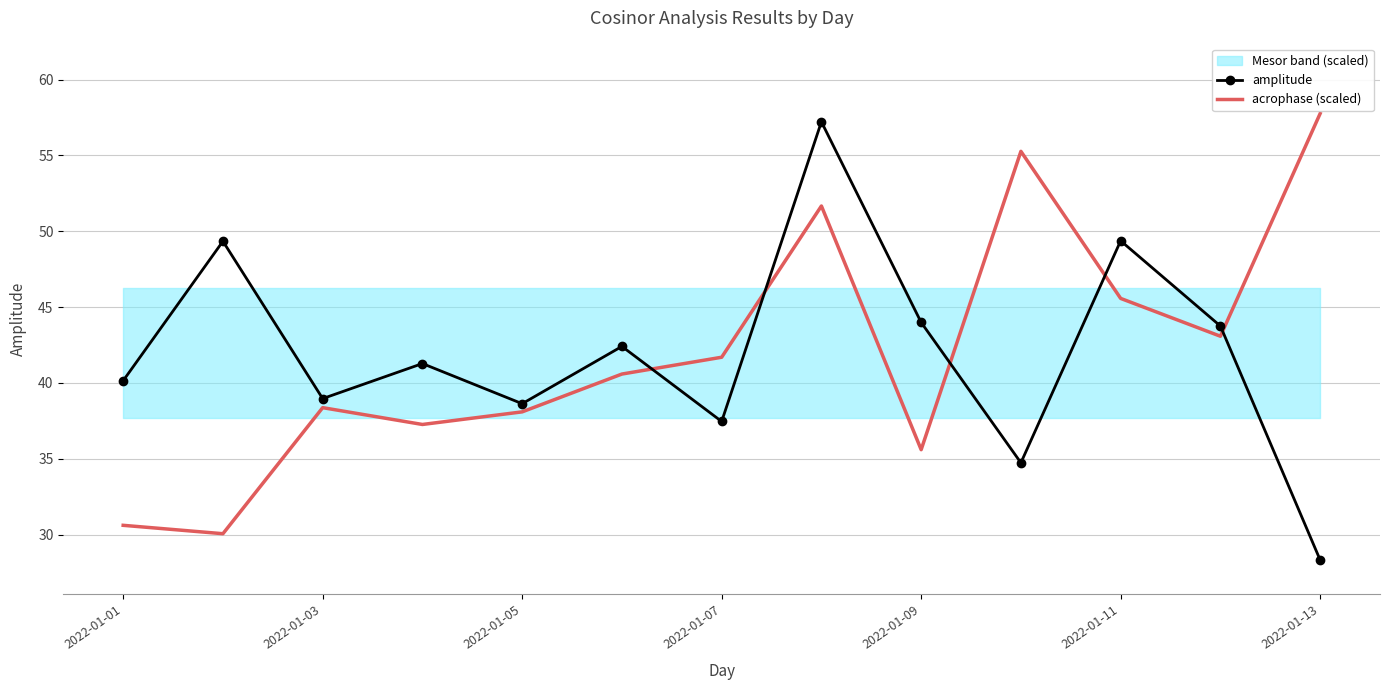

After their last crossing, which series has the higher values: amplitude or acrophase (scaled)?

acrophase (scaled)